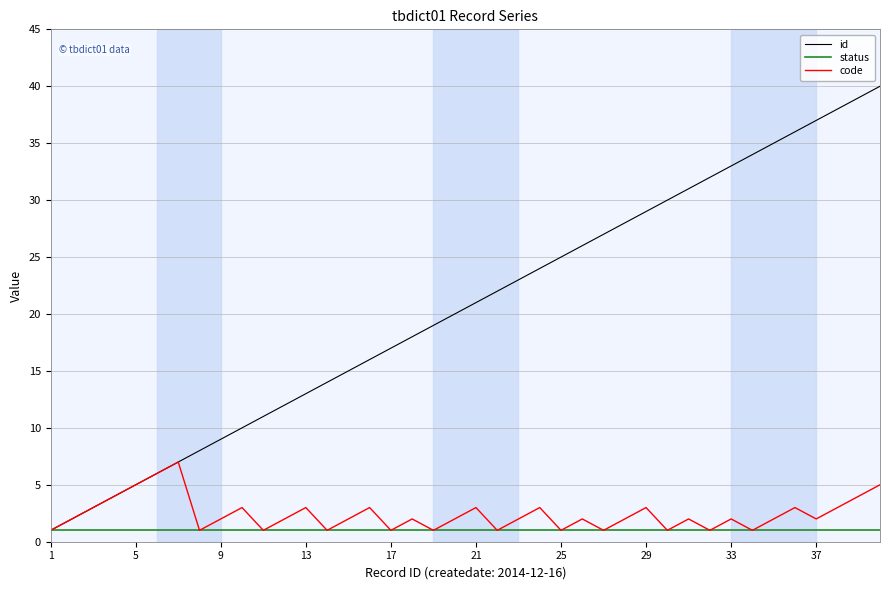

What is the highest value of the id series?

40